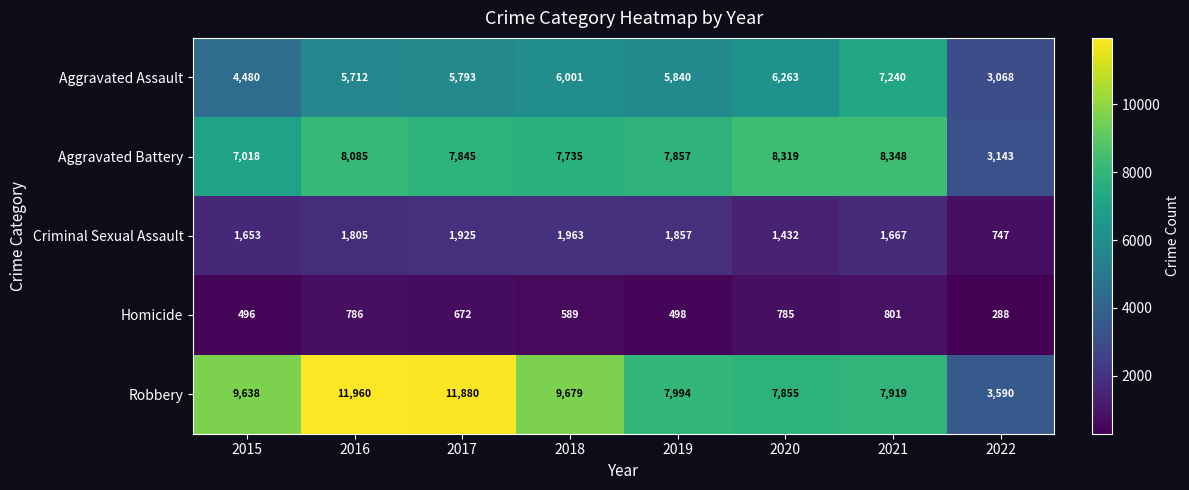

Where does the Aggravated Battery series first go above 7857?

2016